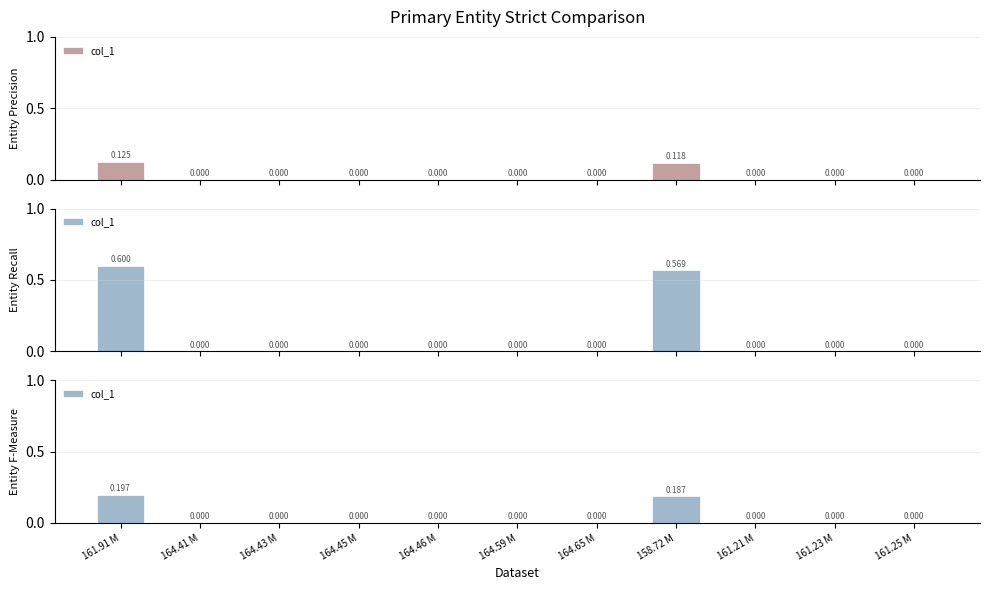

What position from the left is 164.43 M?

3